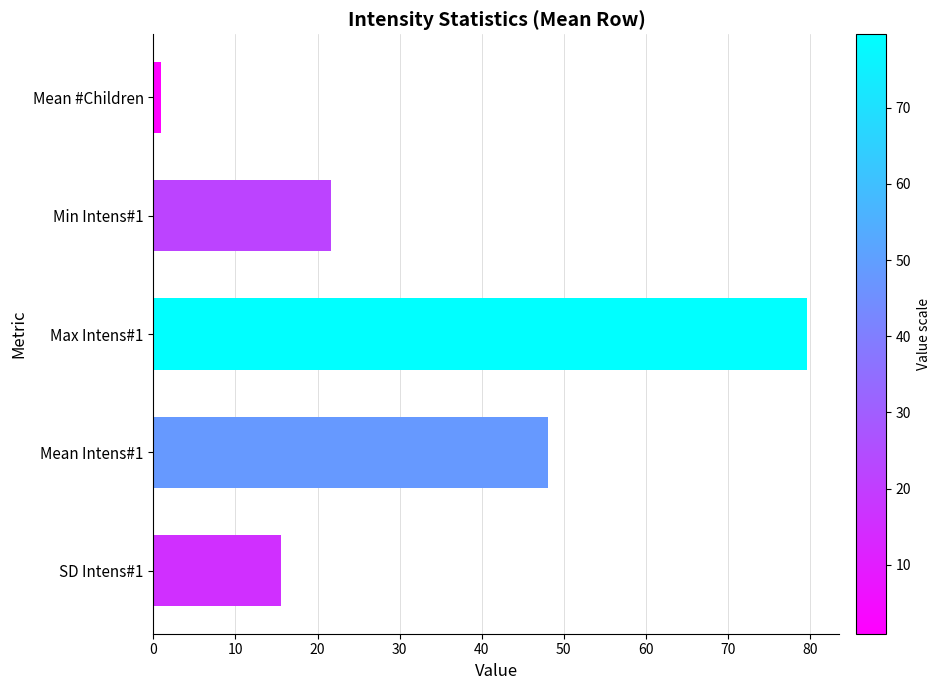

The value at Min Intens#1 is 21.6. True or false?

True